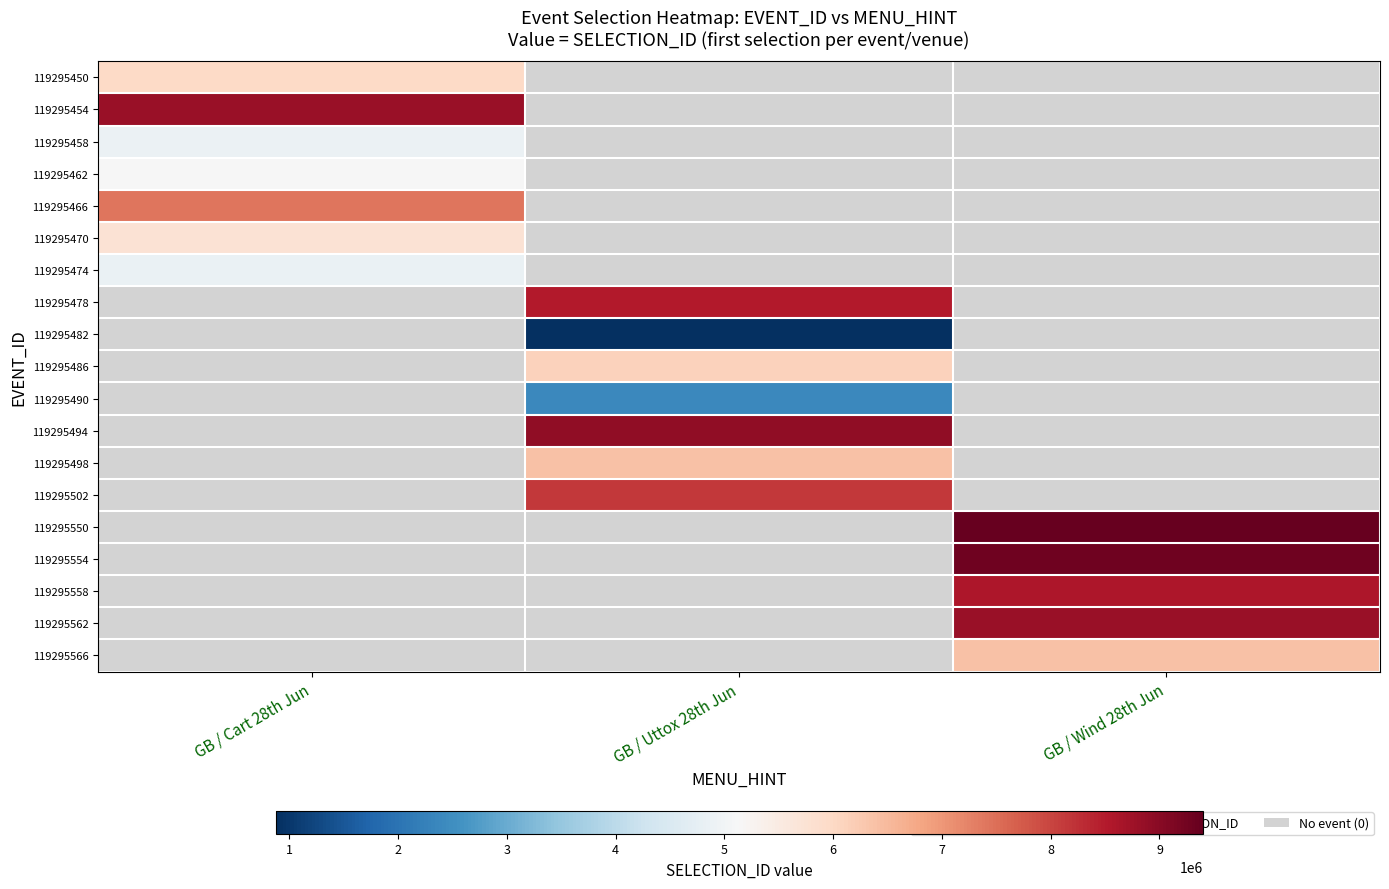

The value of 119295554 at GB / Wind 28th Jun is 9267187.0. True or false?

True